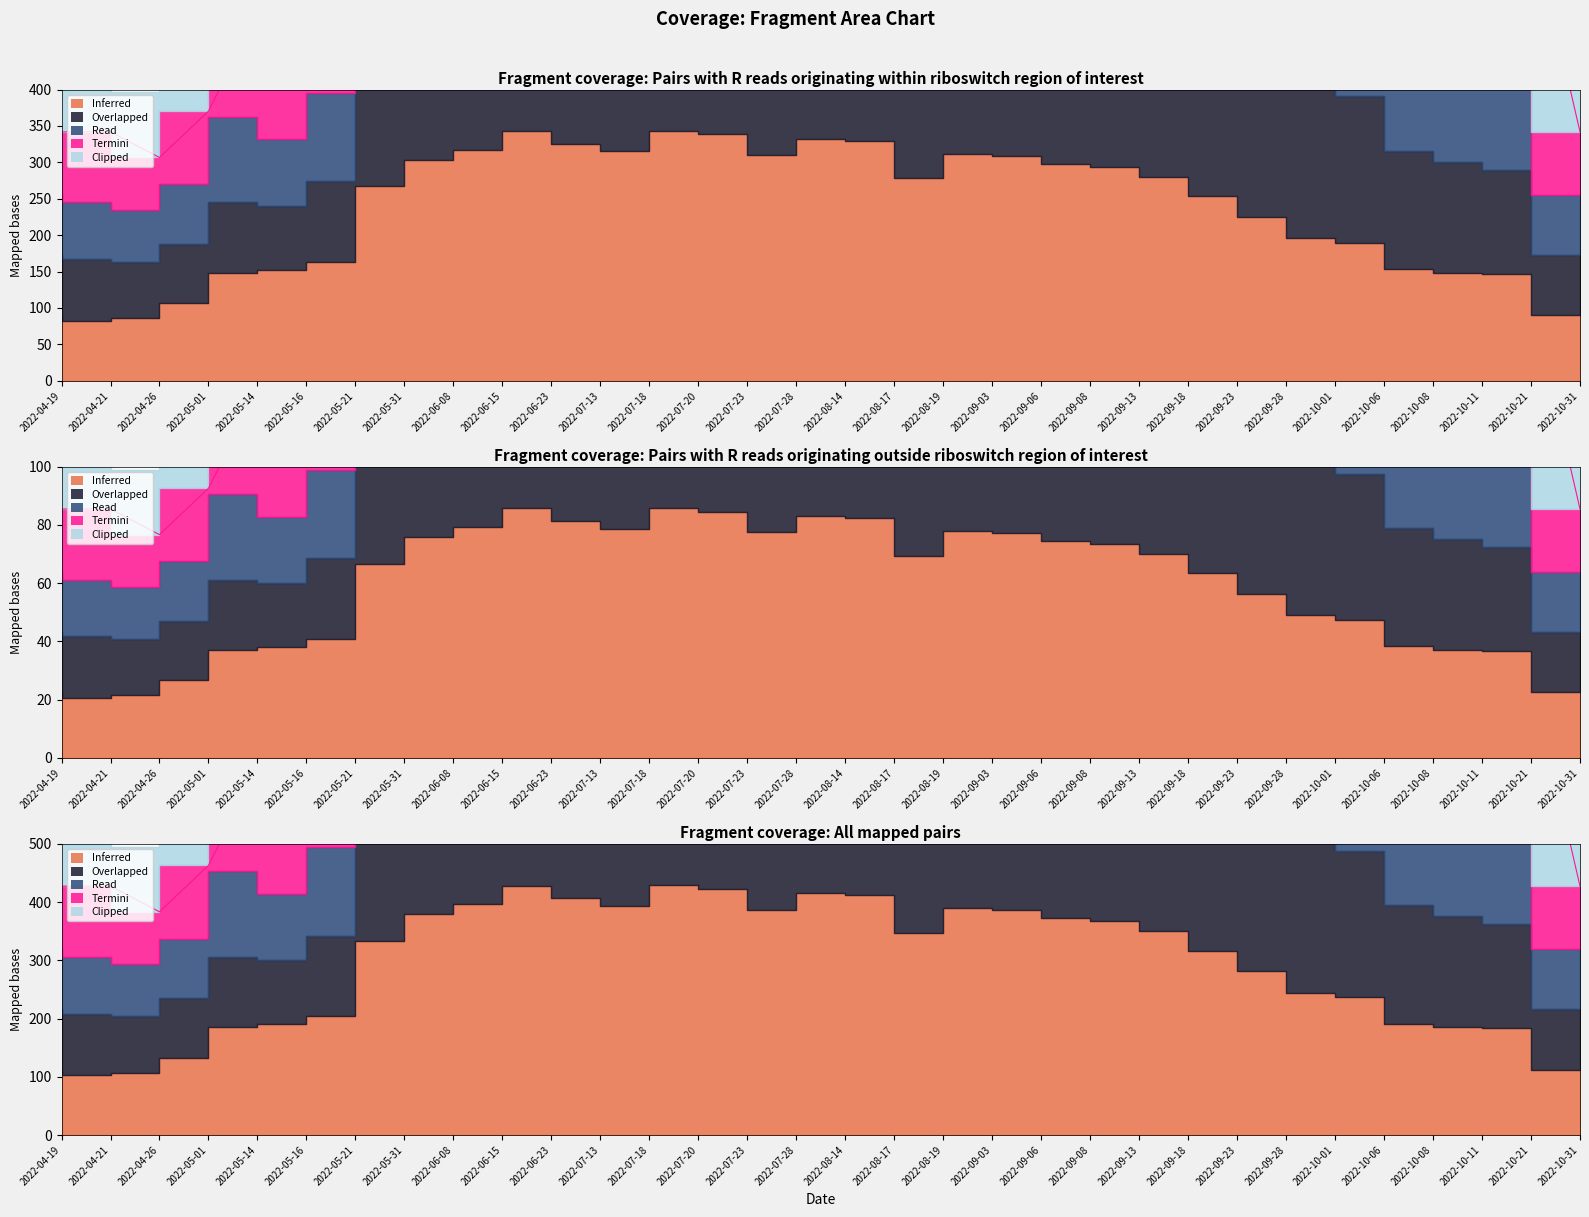

Which series has the largest total across all categories?

Termini